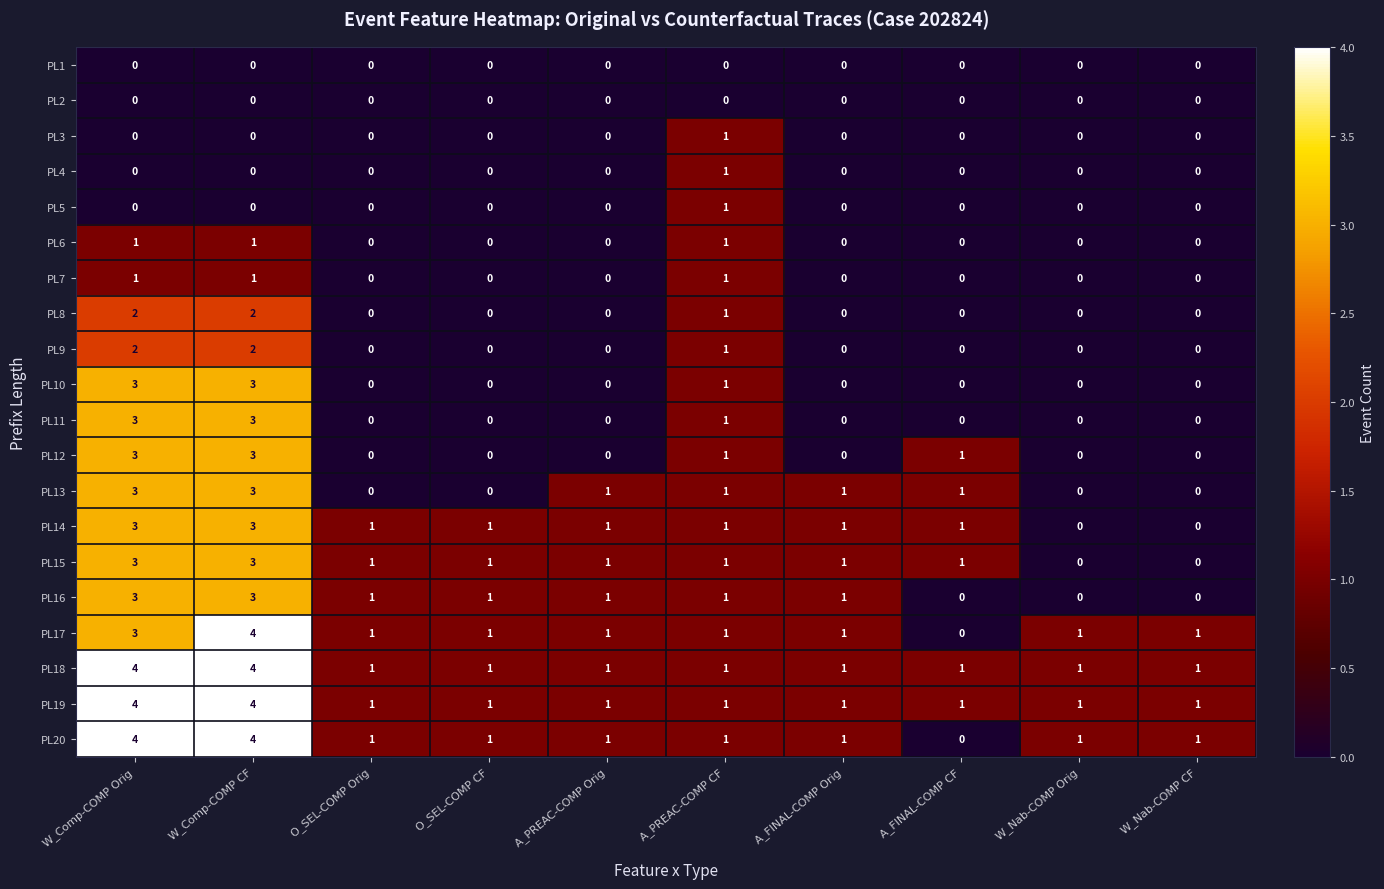

What is the spread (max minus min) of values at W_Comp-COMP CF?

4